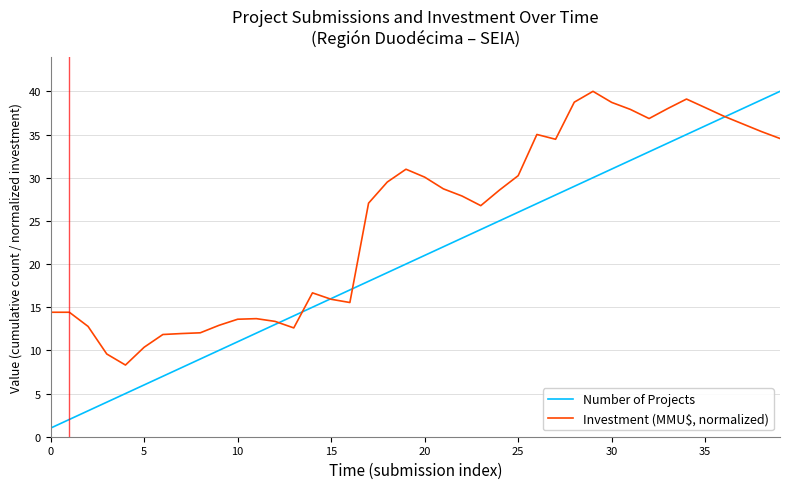

List the series in order of their overall mean, lowest first.

Number of Projects, Investment (MMU$, normalized)